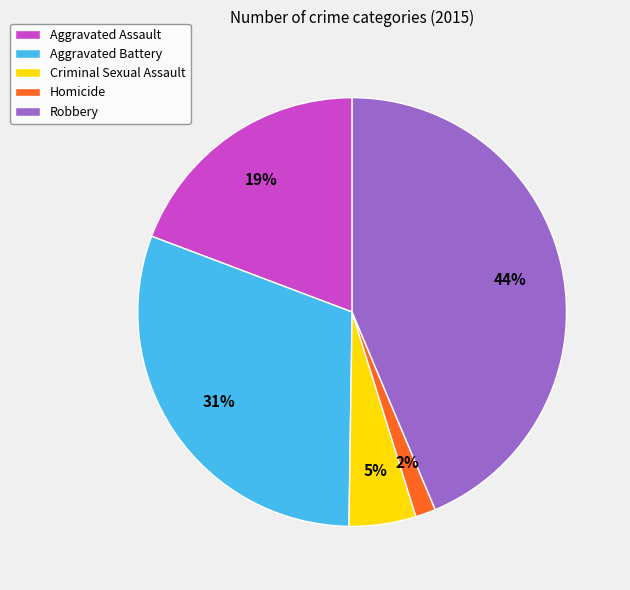

How many segments does this pie chart have?

5